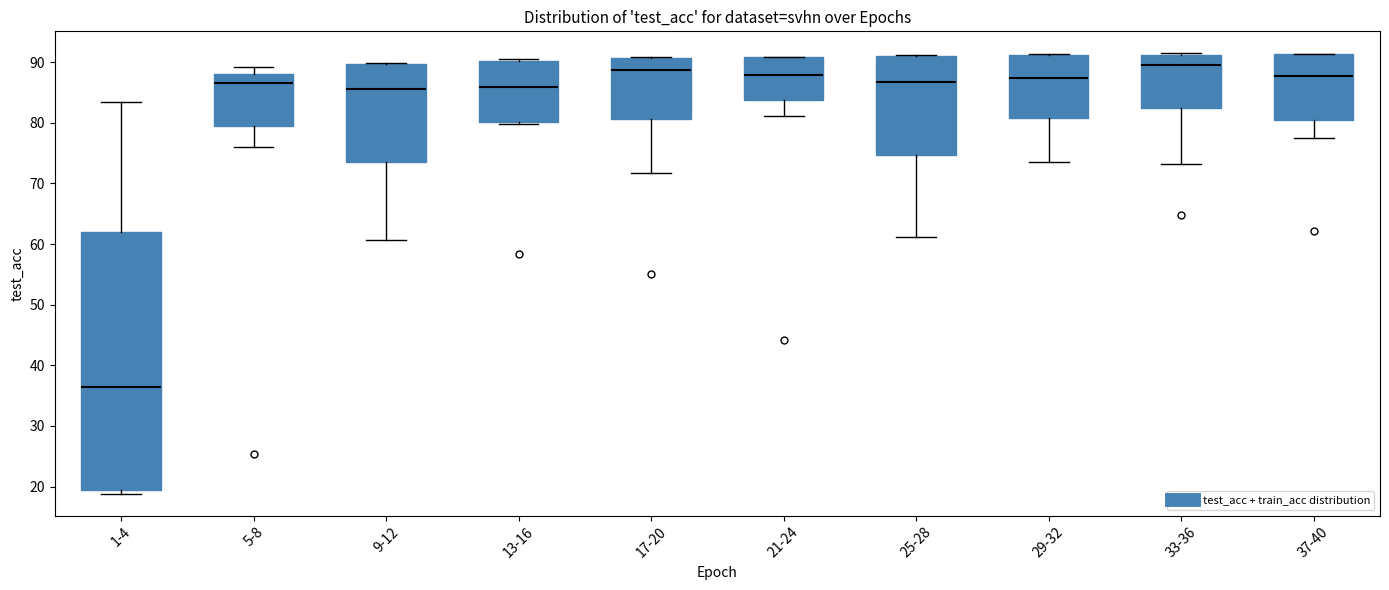

Reading left to right, read every box against the y-axis: the position of its median line, the range the box covers, and the ends of its whiskers. The values are not printed on the chart, so give them approximately, as read against the axis.

1-4: median 36, box 19 to 62, whiskers 19 (just below the box's lower edge) to 83
5-8: median 87, box 79 to 88, whiskers 76 to 89
9-12: median 86, box 73 to 90, whiskers 61 to 90
13-16: median 86, box 80 to 90, whiskers 80 (just below the box's lower edge) to 91
17-20: median 89, box 81 to 91, whiskers 72 to 91
21-24: median 88, box 84 to 91, whiskers 81 to 91
25-28: median 87, box 75 to 91, whiskers 61 to 91
29-32: median 87, box 81 to 91, whiskers 73 to 91
33-36: median 90, box 82 to 91, whiskers 73 to 91
37-40: median 88, box 80 to 91, whiskers 78 to 91